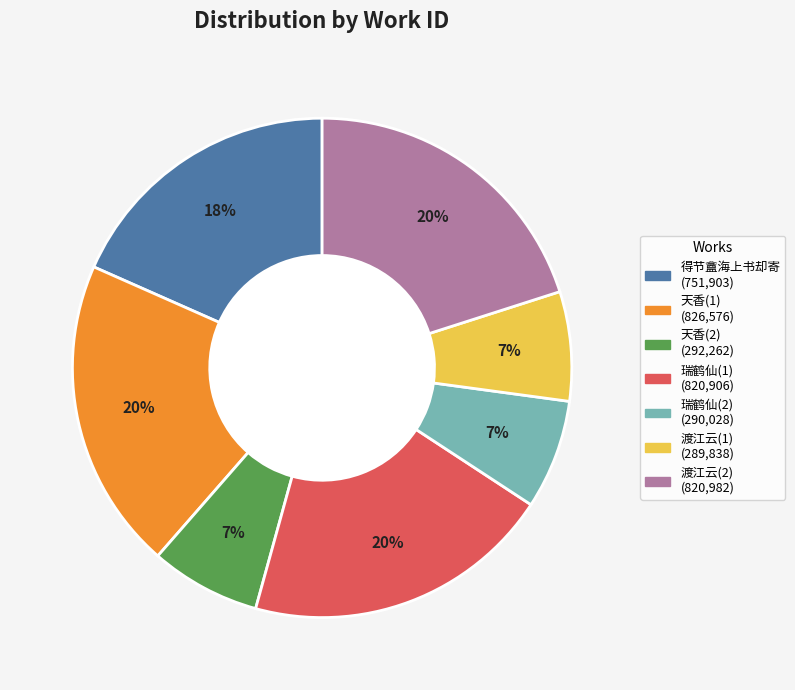

To the nearest percent, what is the average slice percentage?

14%